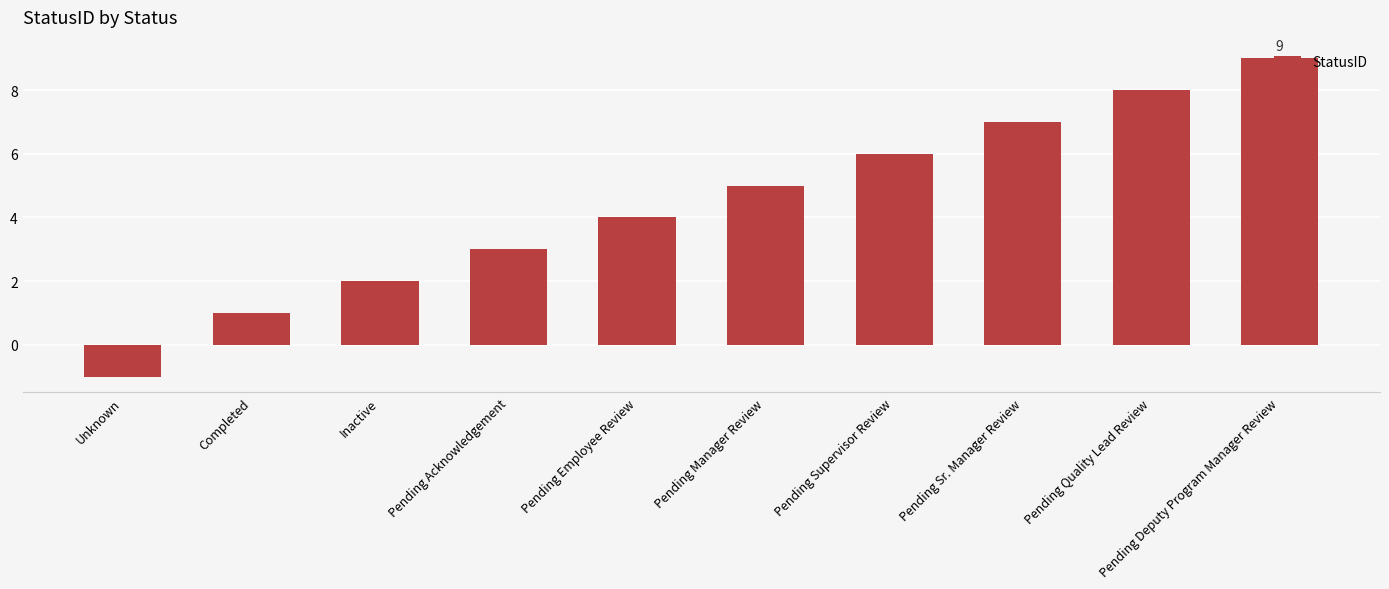

Count the values in the range 2 to 7.

6